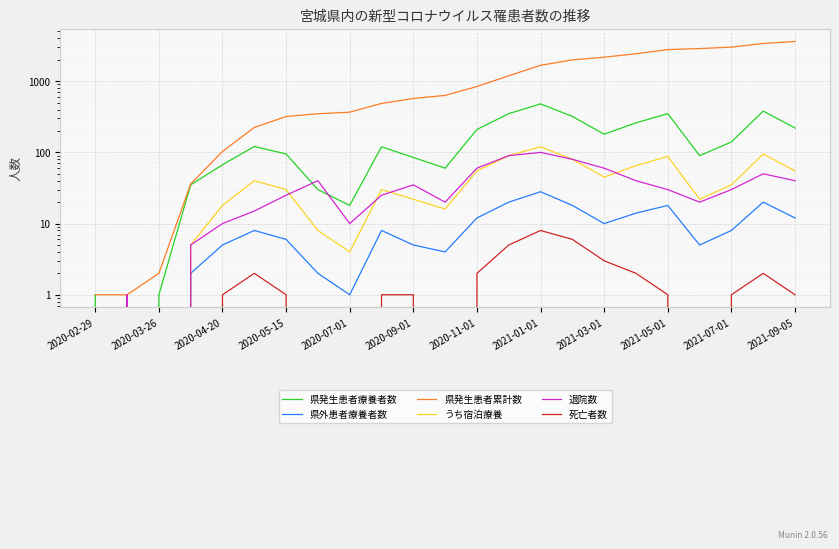

True or false: 退院数 and 死亡者数 cross at least once.

False